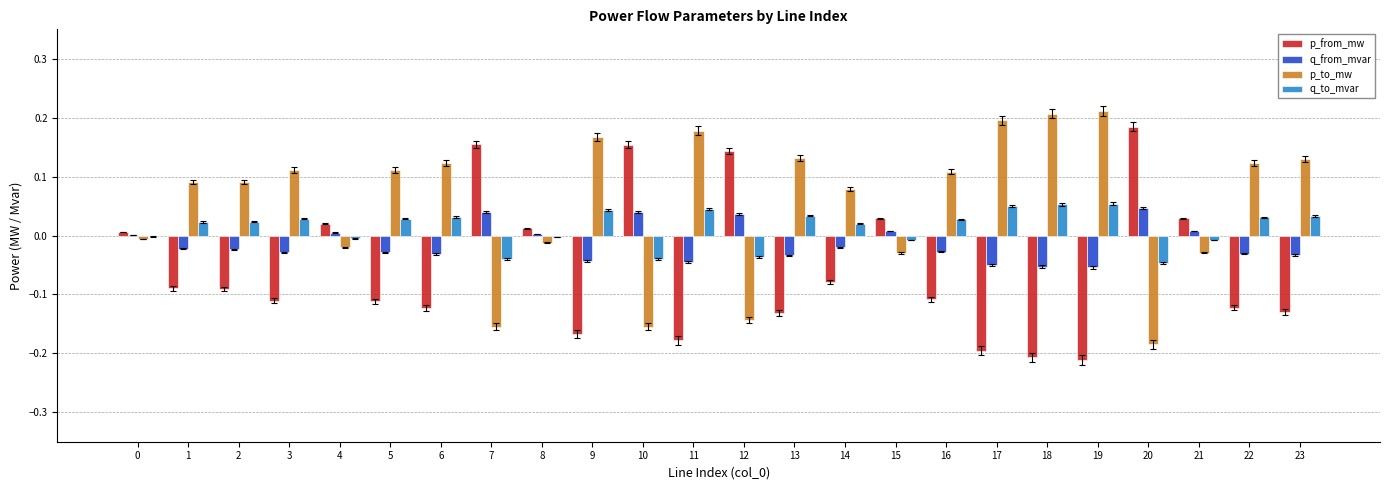

True or false: q_to_mvar has a value of 0.1 at 13.

False